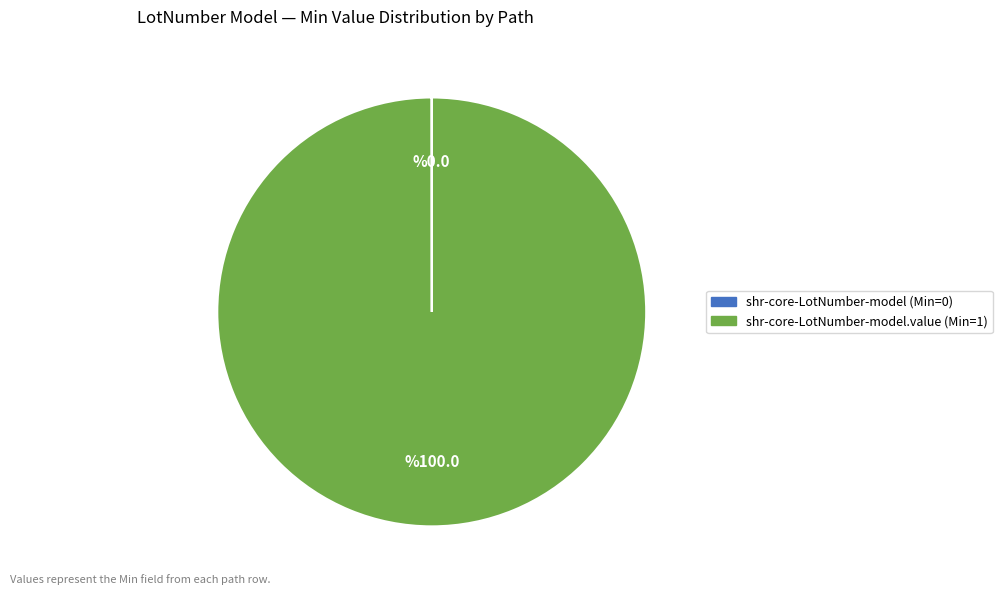

Is there a majority slice in this chart?

Yes